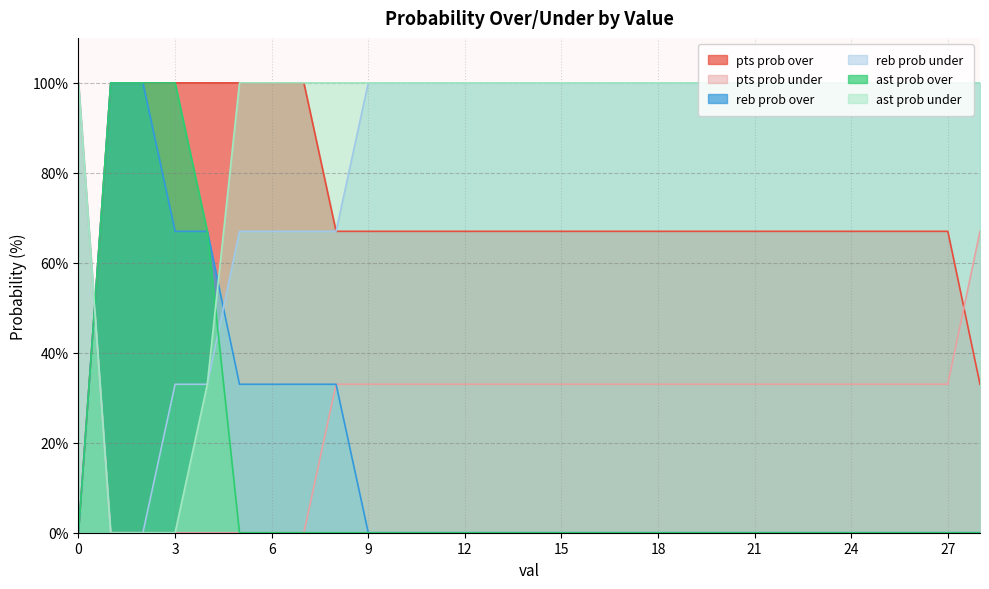

At which label is pts prob under closest to 50?

8